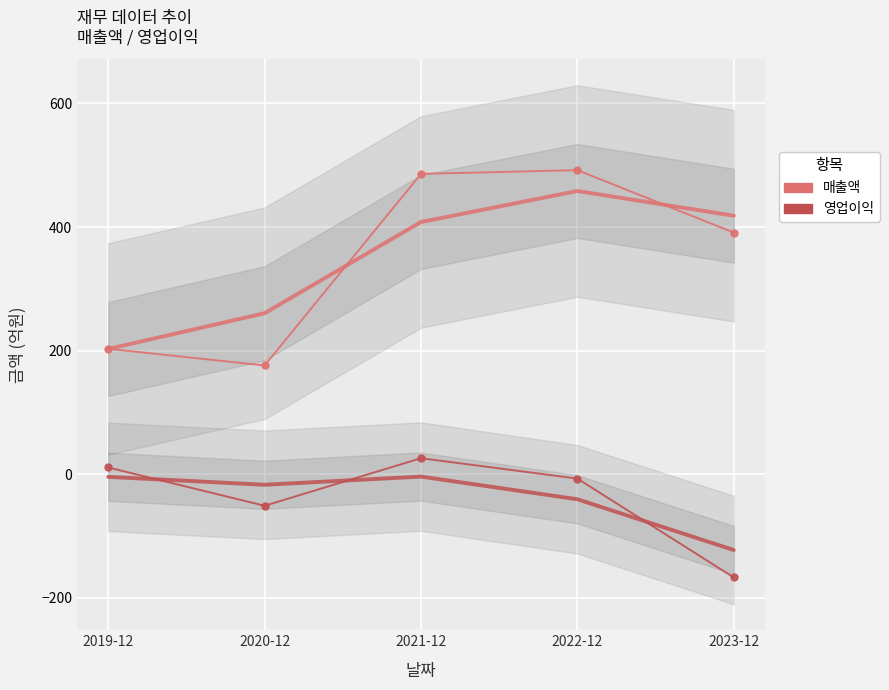

Is it true that 매출액 equals 179 at 2021-12?

False